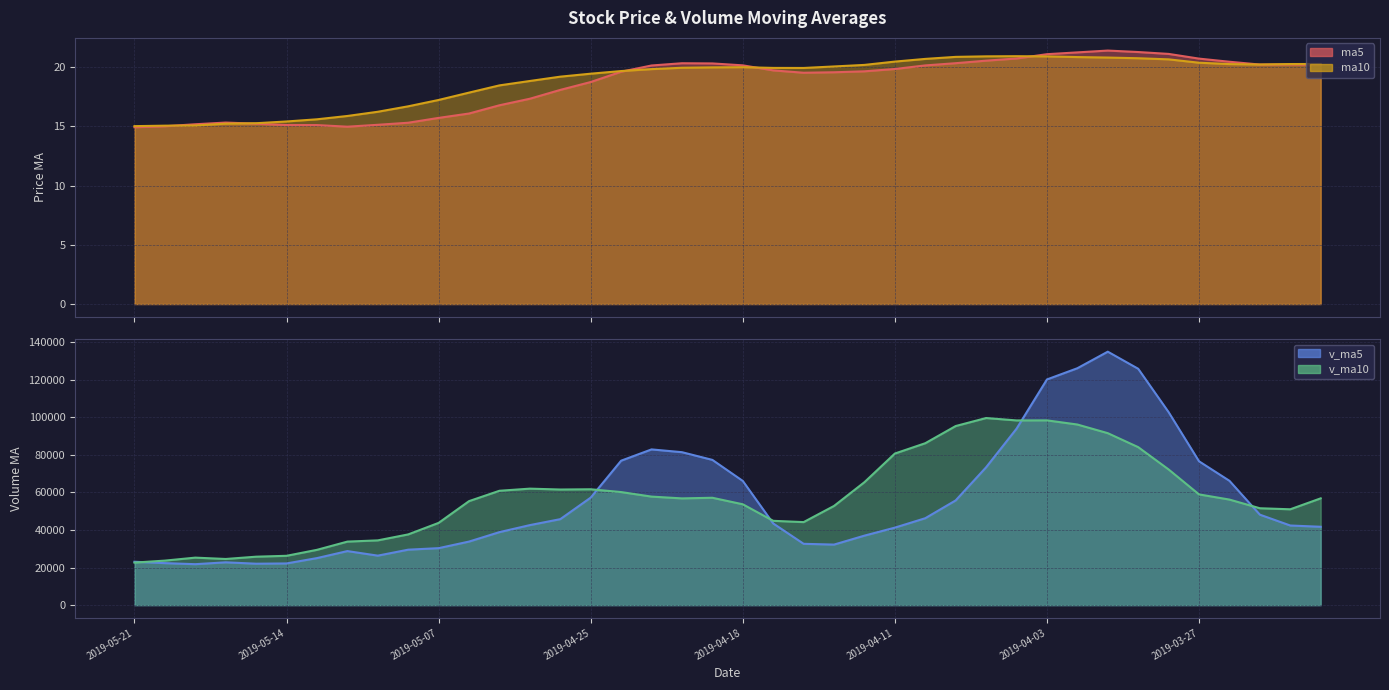

The value of ma10 at 2019-04-01 is 35.0. True or false?

False